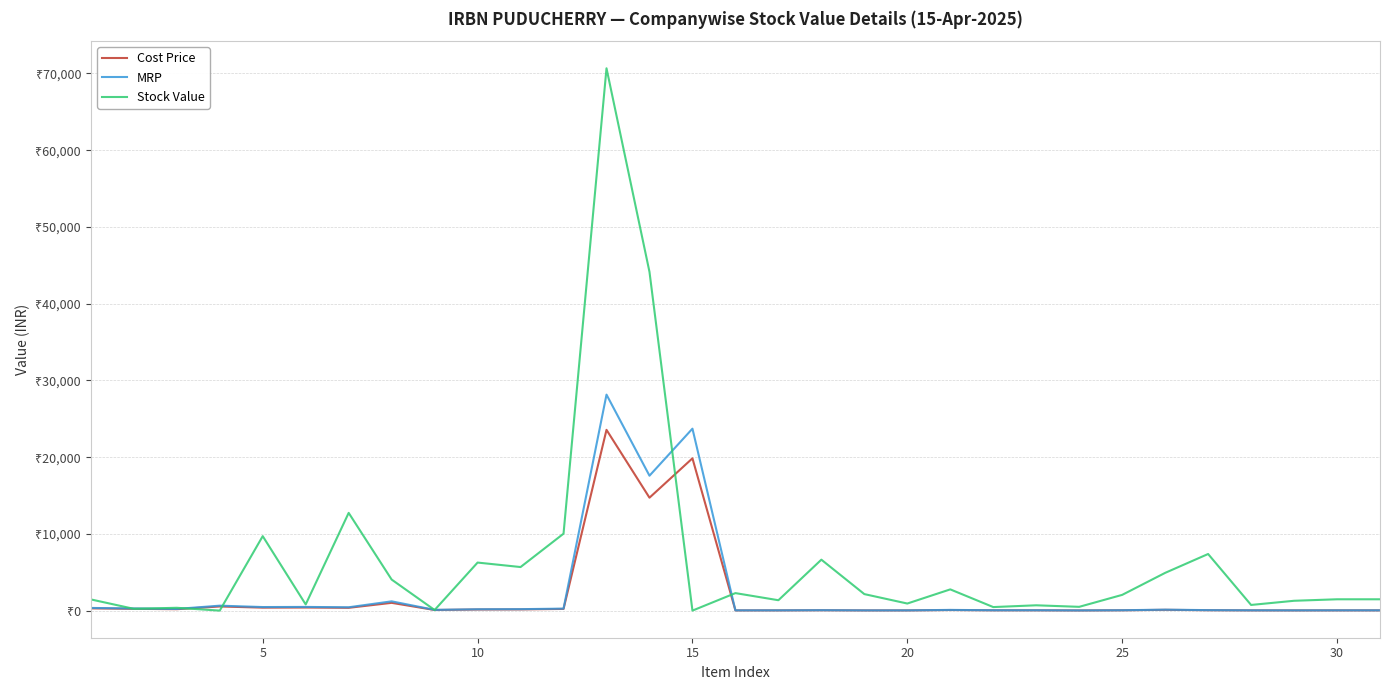

What is the difference between the maximum and second lowest values in the Stock Value series?

70677.8